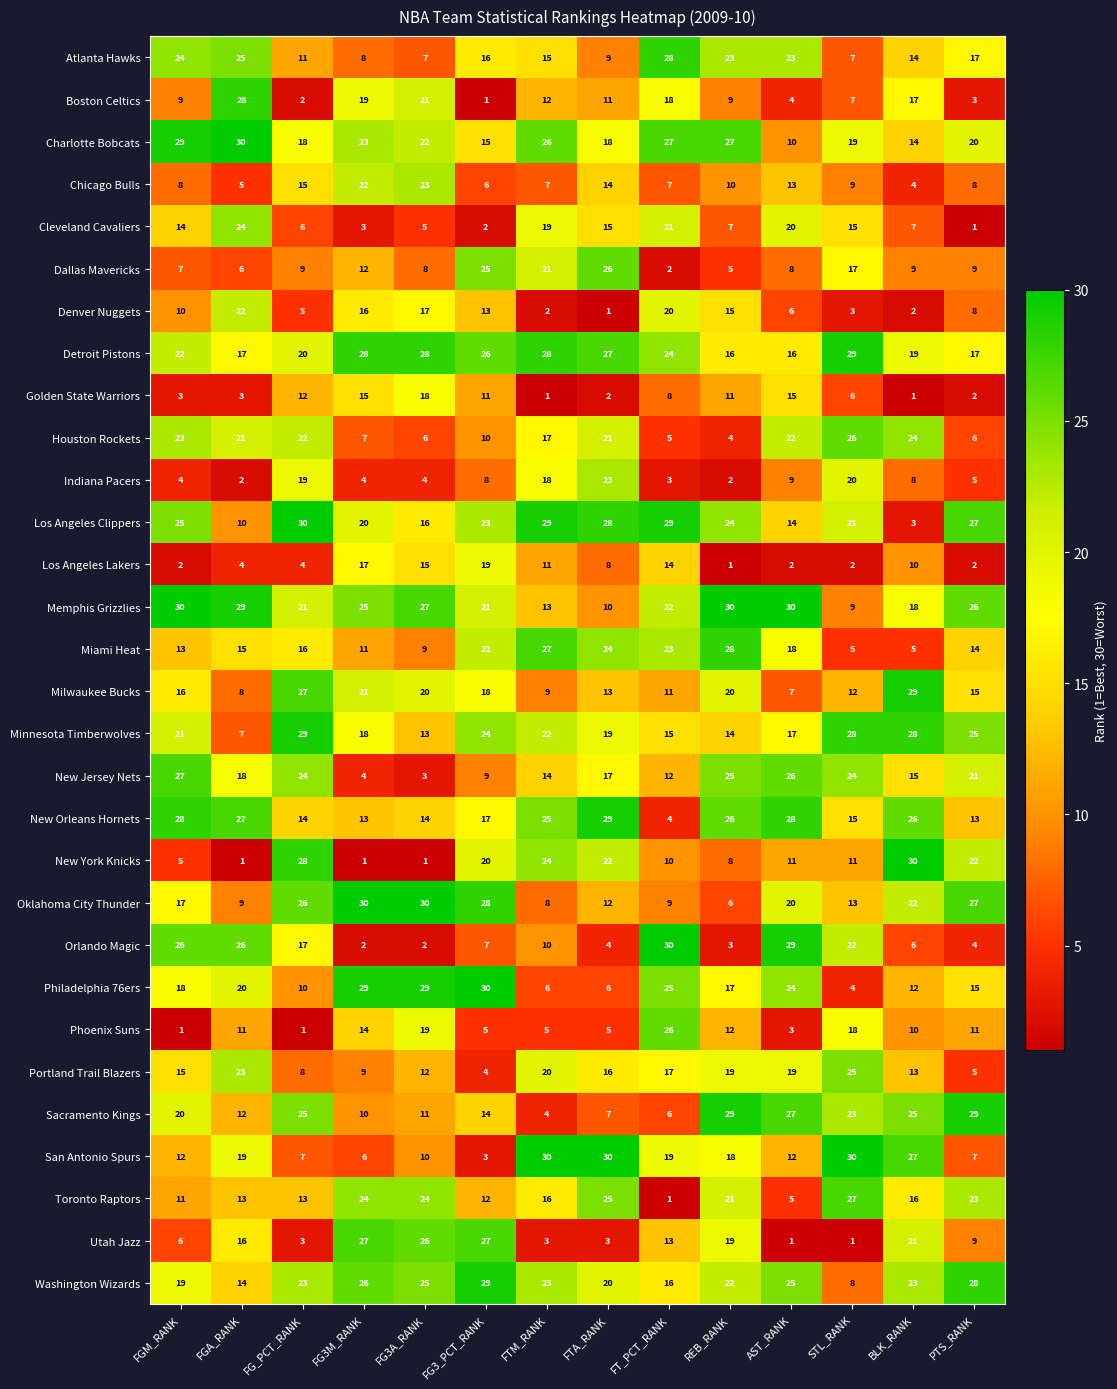

What is the greatest value displayed?

30